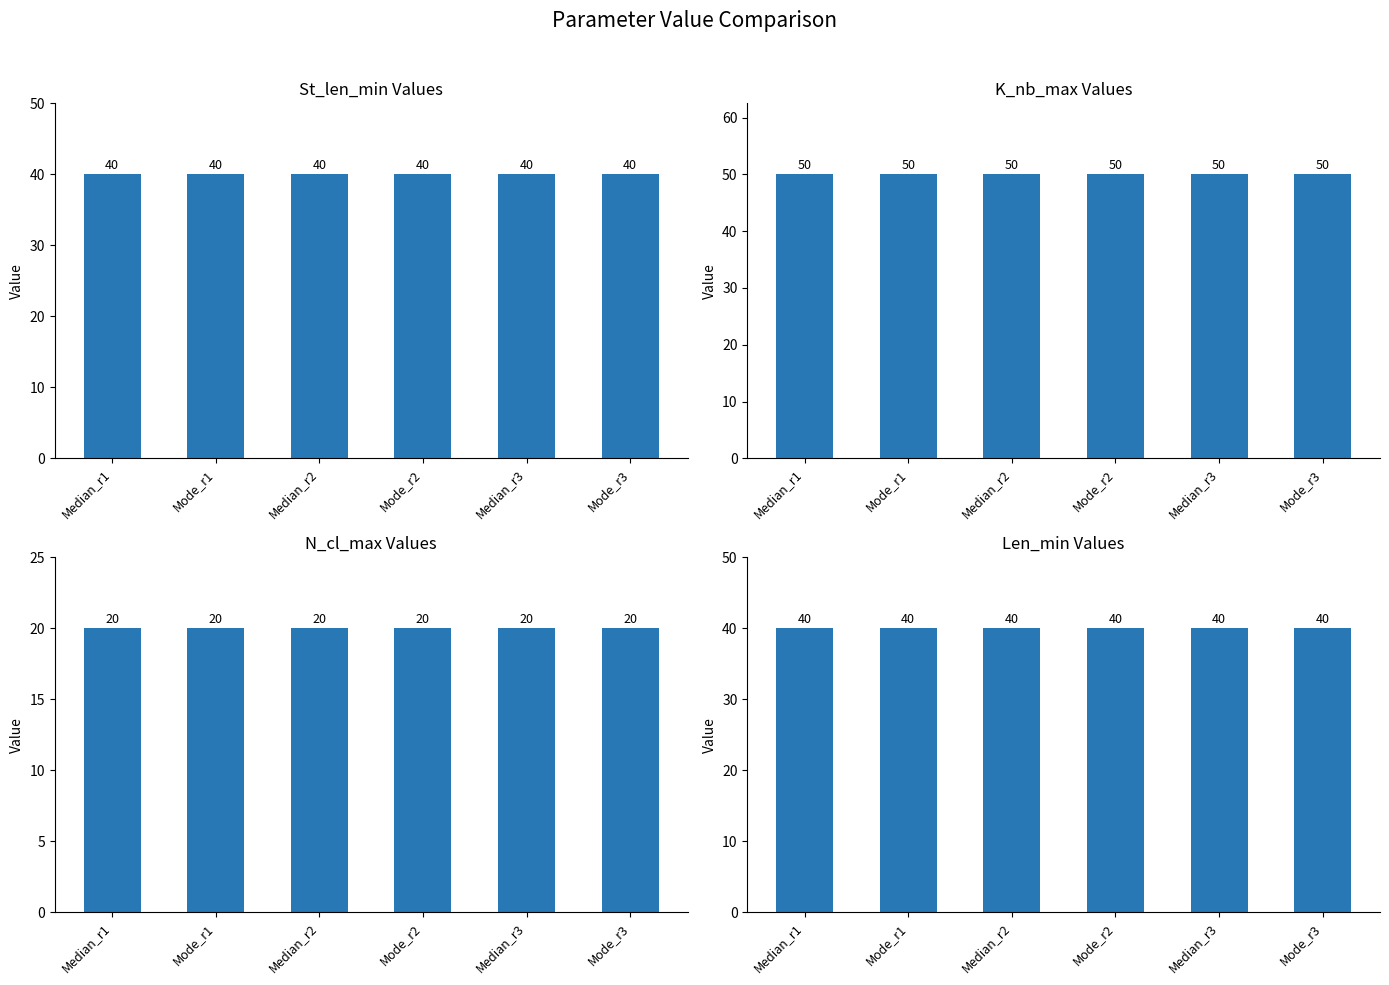

What is the total value across all series at Mode_r3?

150